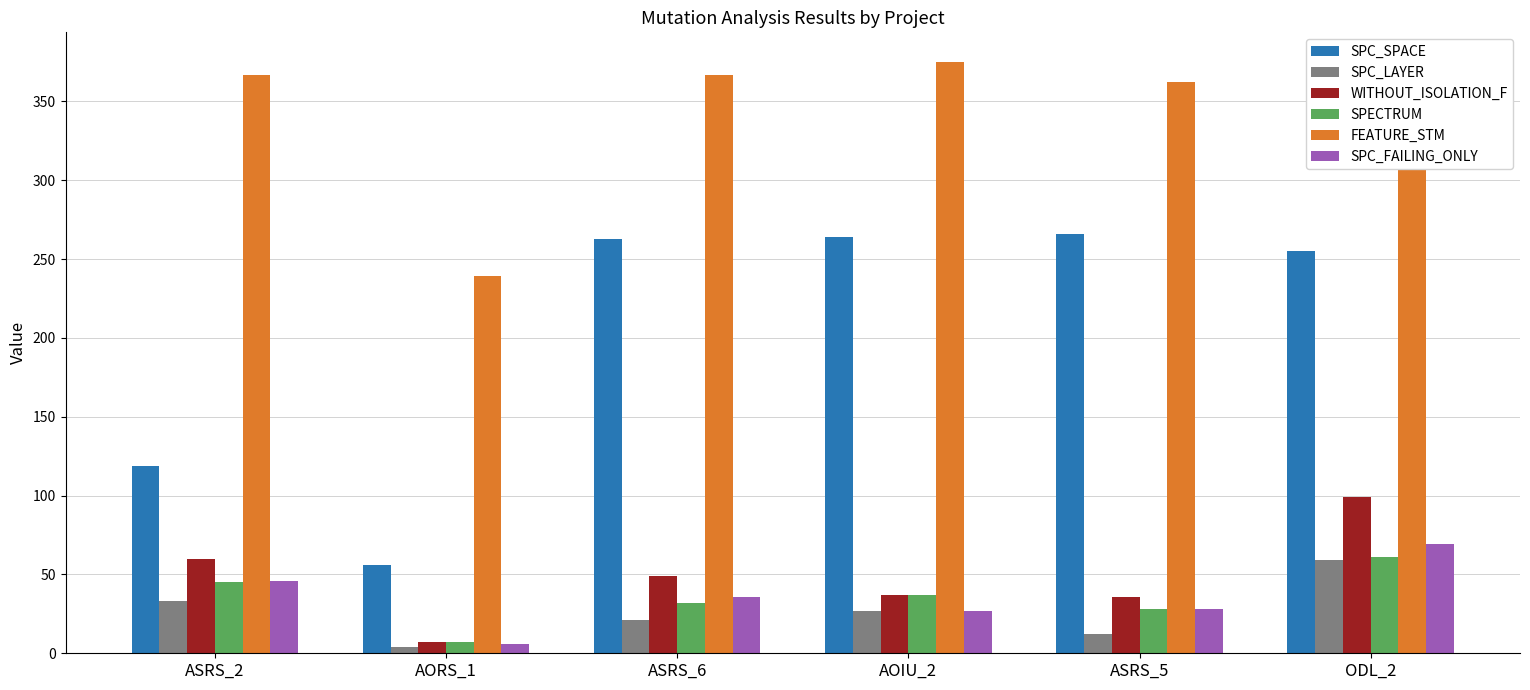

At how many categories does at least one series exceed 78?

6